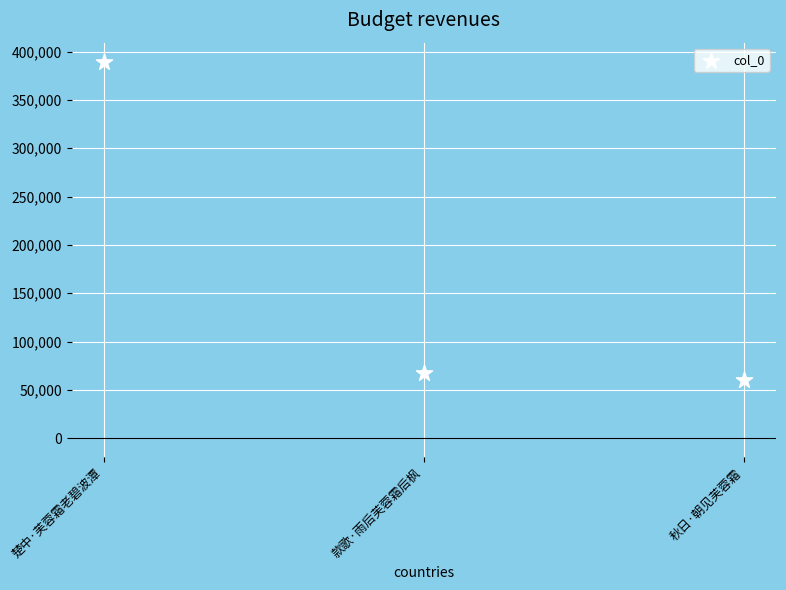

What is the range of Y values (max minus min)?

329717